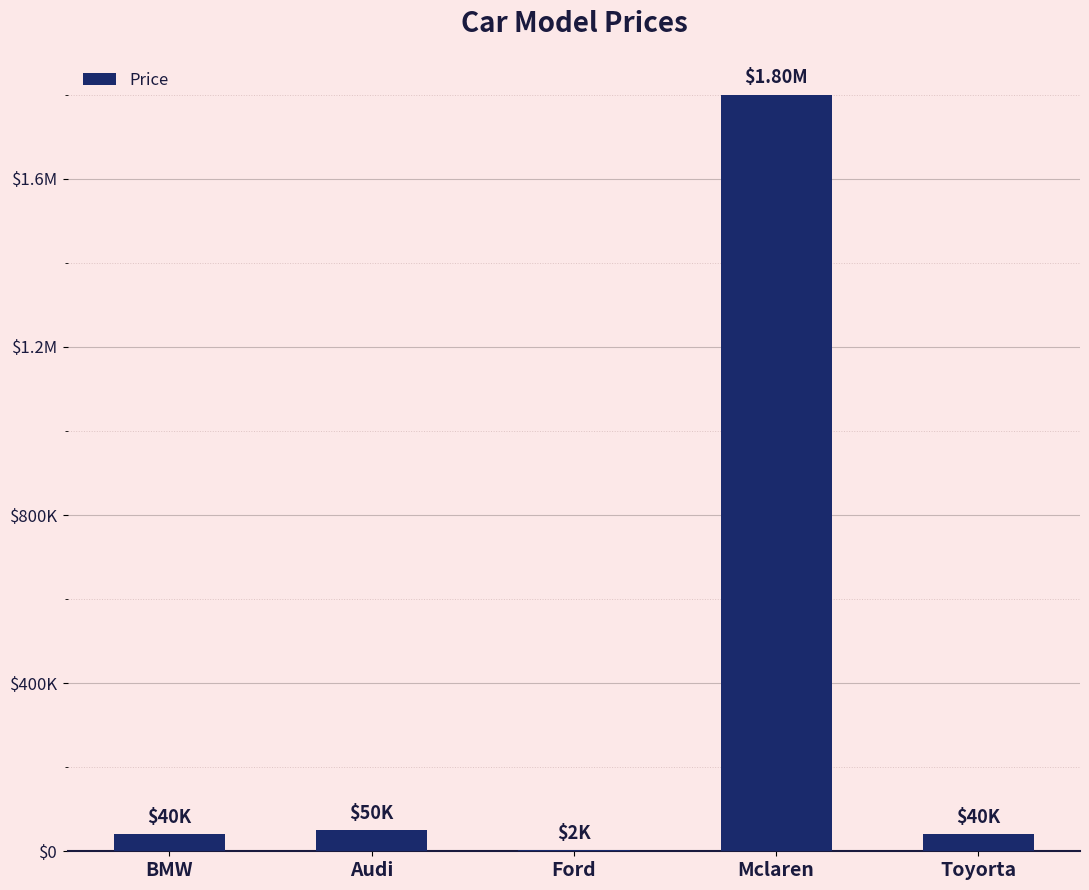

What is the label of the 2nd bar from the left?

Audi